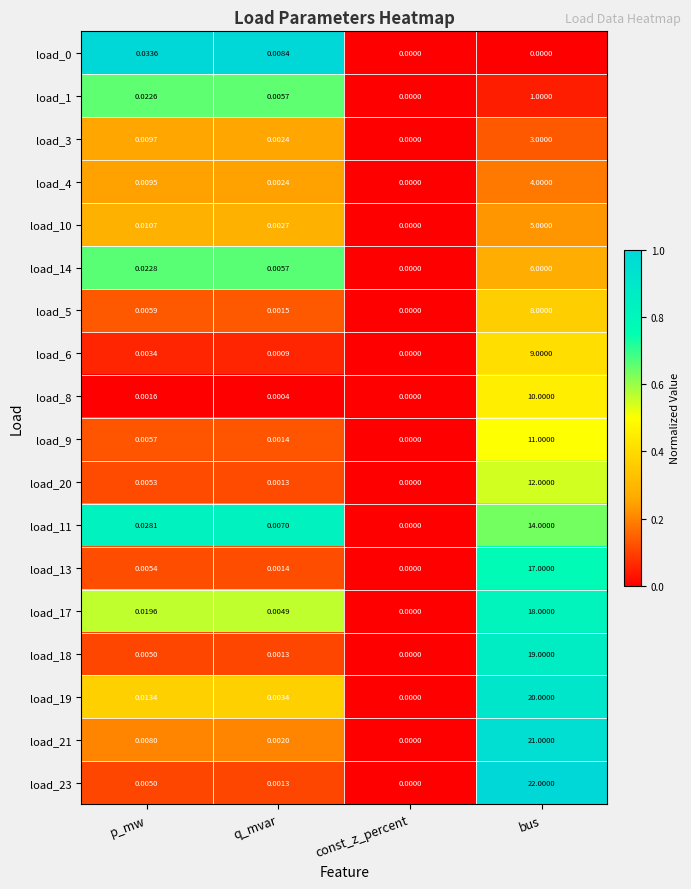

Count the number of categories in the chart.

4